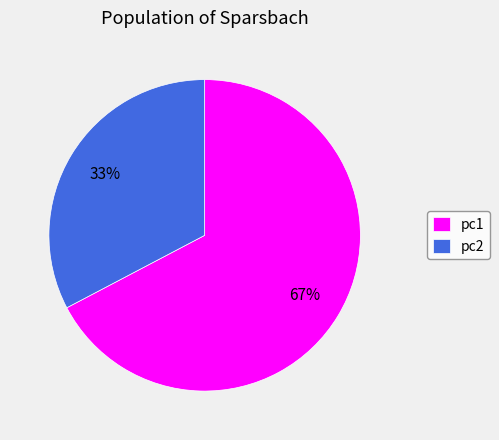

Is the sum of pc2 and pc1 greater than half?

Yes